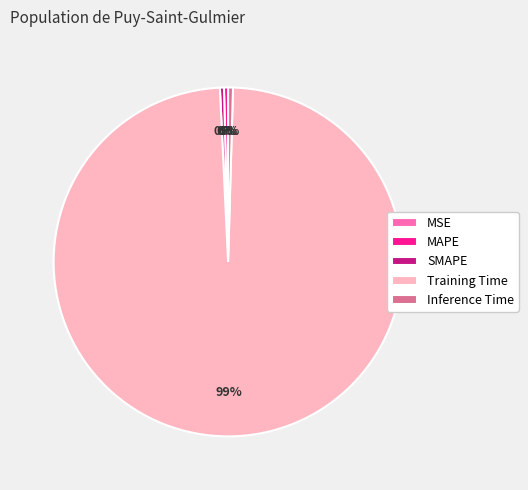

Which slice is the largest?

Training Time